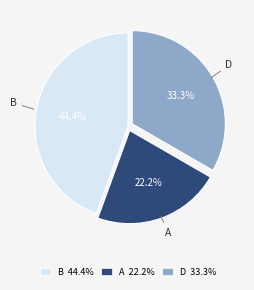

Do D 33.3% and B 44.4% together represent more than half of the pie?

Yes